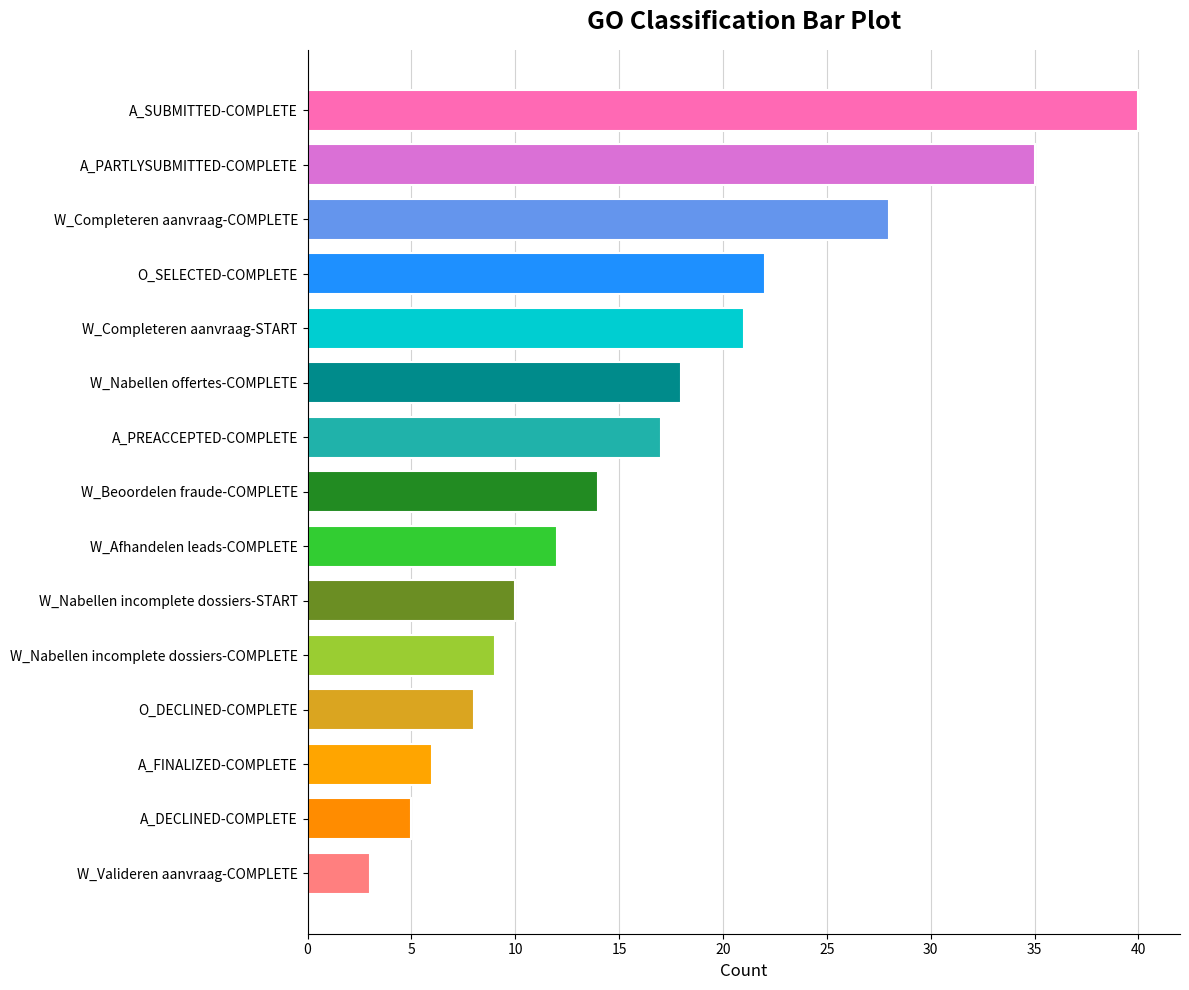

List the labels in order of value, largest first.

A_SUBMITTED-COMPLETE, A_PARTLYSUBMITTED-COMPLETE, W_Completeren aanvraag-COMPLETE, O_SELECTED-COMPLETE, W_Completeren aanvraag-START, W_Nabellen offertes-COMPLETE, A_PREACCEPTED-COMPLETE, W_Beoordelen fraude-COMPLETE, W_Afhandelen leads-COMPLETE, W_Nabellen incomplete dossiers-START, W_Nabellen incomplete dossiers-COMPLETE, O_DECLINED-COMPLETE, A_FINALIZED-COMPLETE, A_DECLINED-COMPLETE, W_Valideren aanvraag-COMPLETE